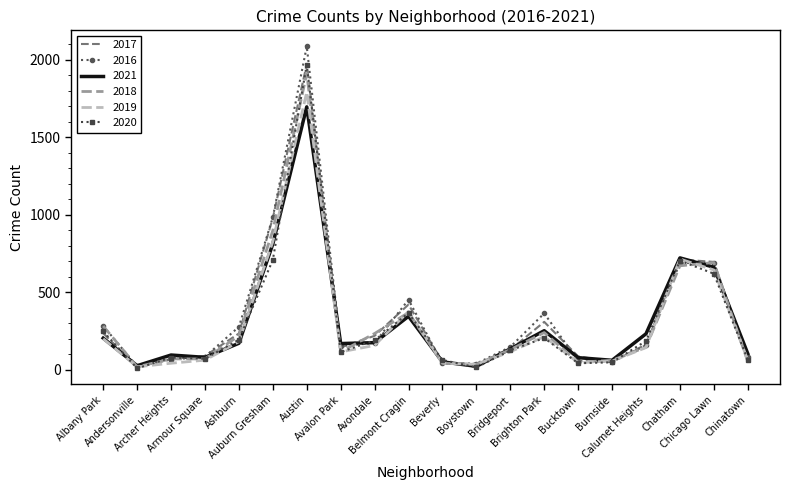

True or false: 2016 has a value of 363 at Brighton Park.

True